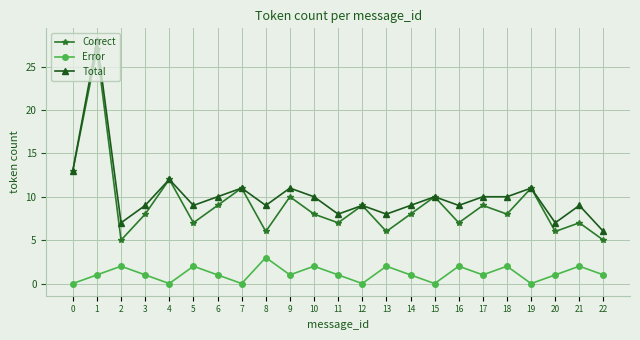

What are all the series names shown in the legend?

Correct, Error, Total